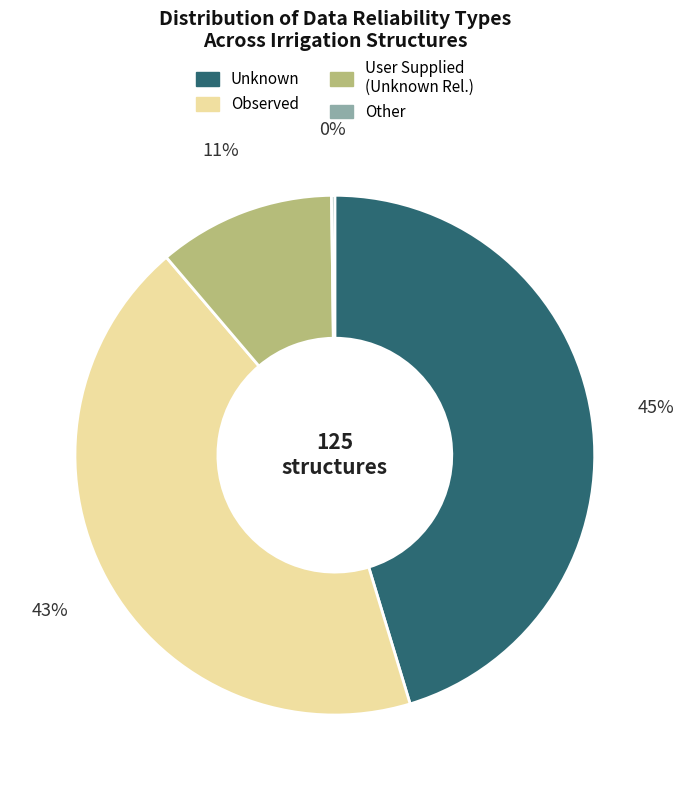

To the nearest percent, what is the average slice percentage?

25%